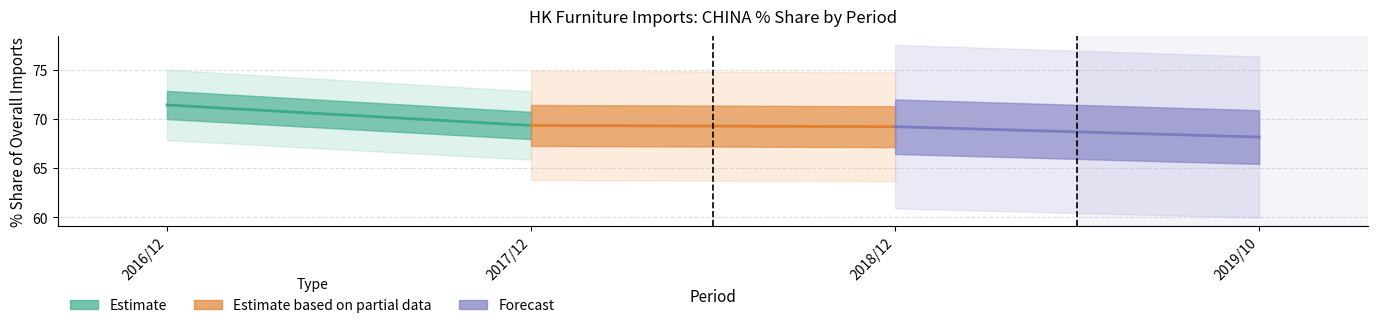

What is the highest value of the 201812_Share series?

69.2